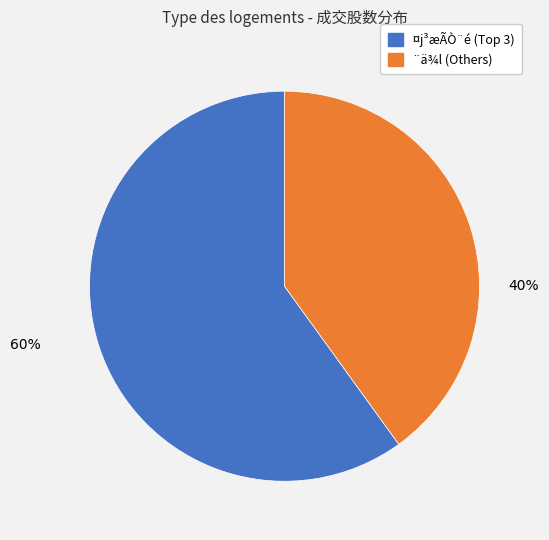

Does any single category account for the majority?

Yes